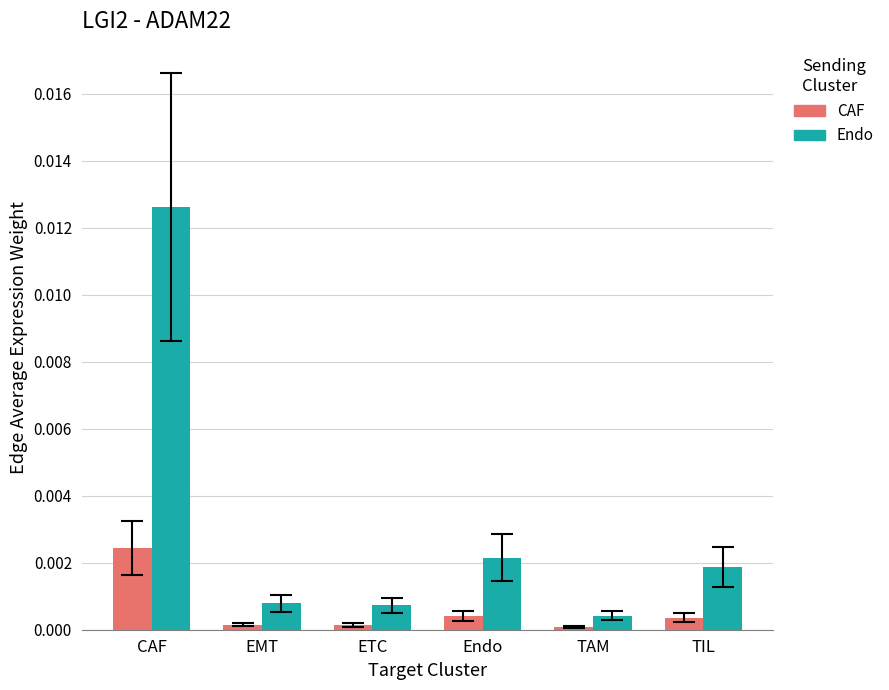

Between EMT and Endo, which series saw the biggest shift?

Endo